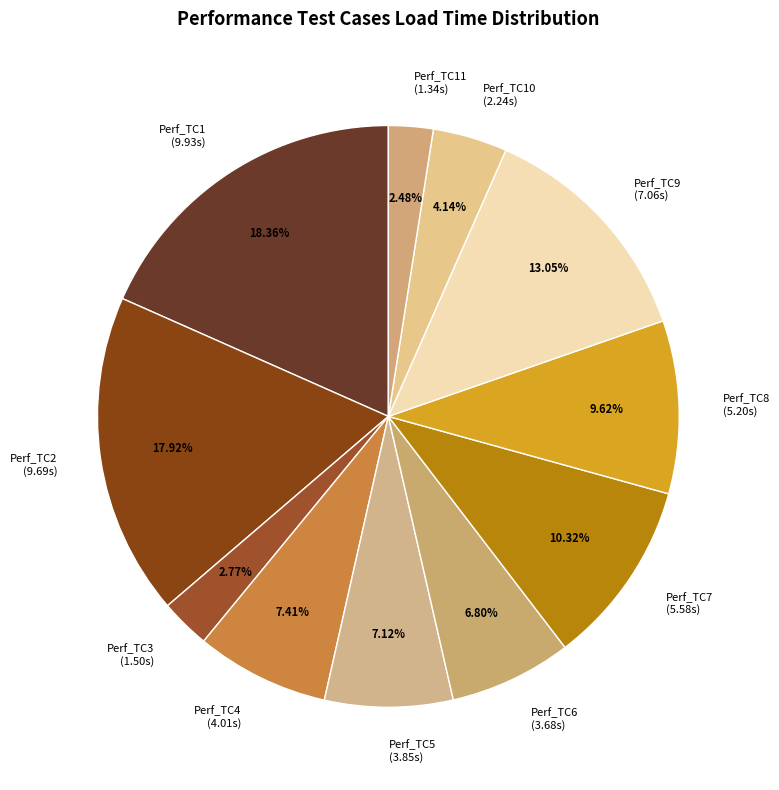

How many segments does this pie chart have?

11